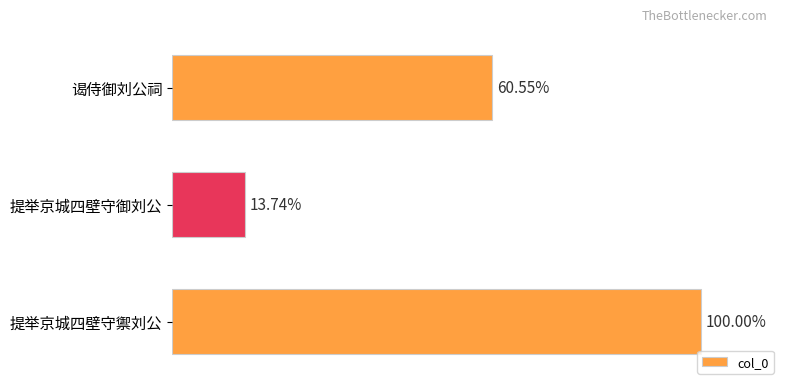

Are the bars horizontal?

Yes